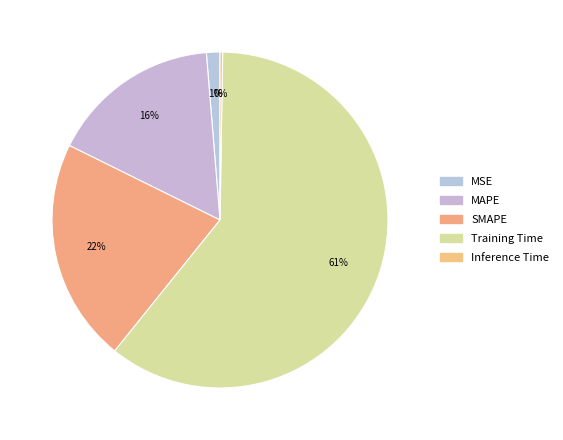

What is the ratio of the value at SMAPE to the value at Training Time?

0.4